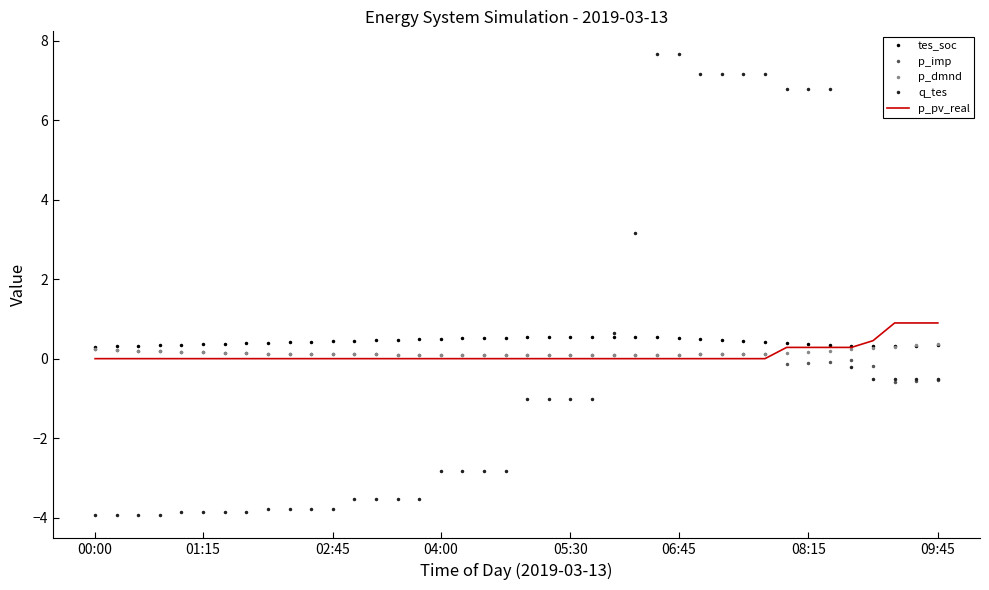

True or false: q_tes and p_pv_real cross at least once.

True